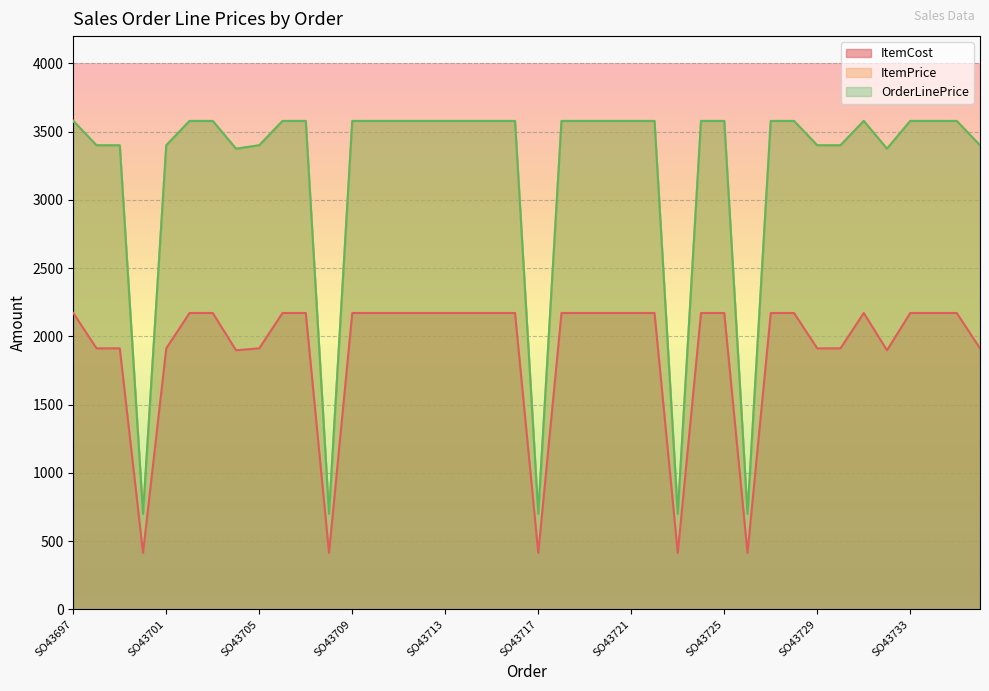

What is the difference between the maximum and minimum values in the OrderLinePrice series?

2879.2